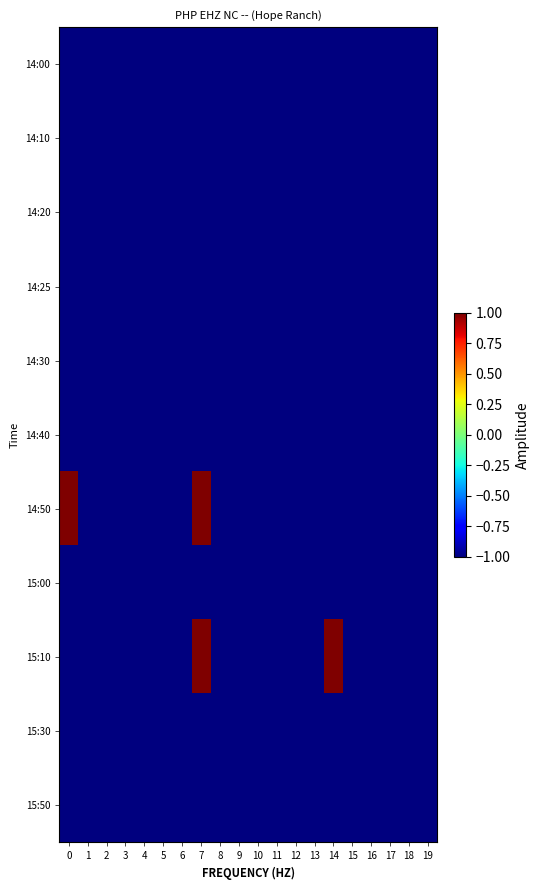

What is the minimum value shown in the chart?

-1